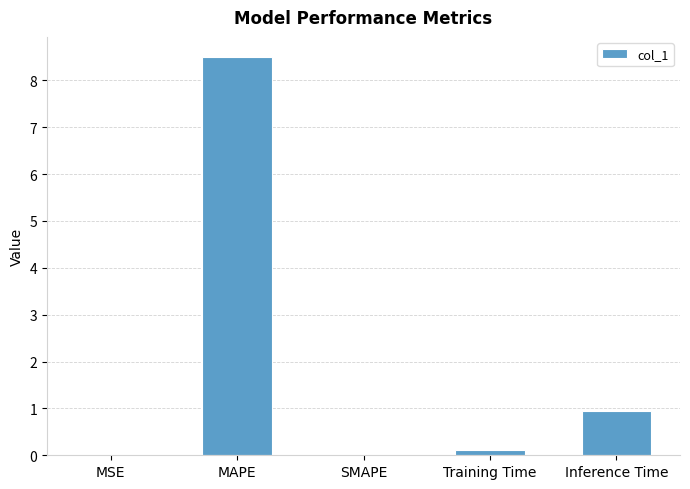

Count the number of data series in this chart.

1